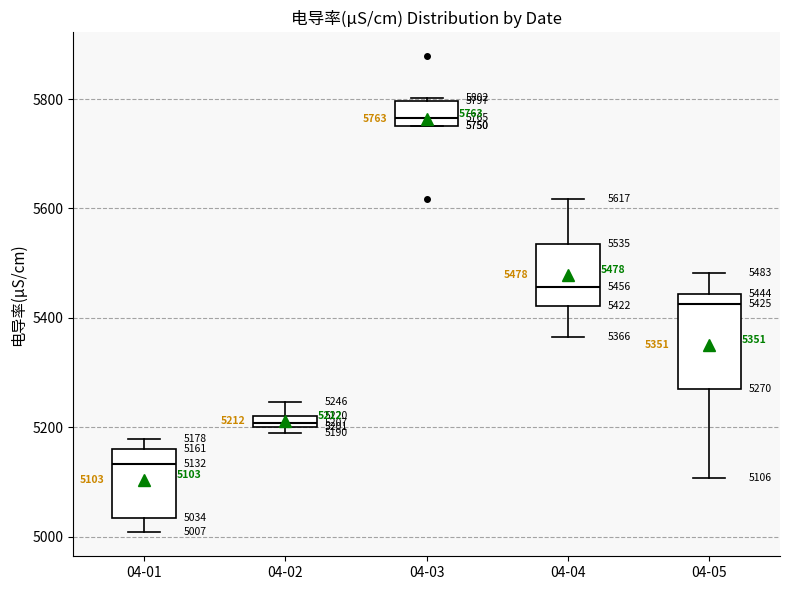

Which box is the tallest, from its lower edge to its upper edge?

04-05